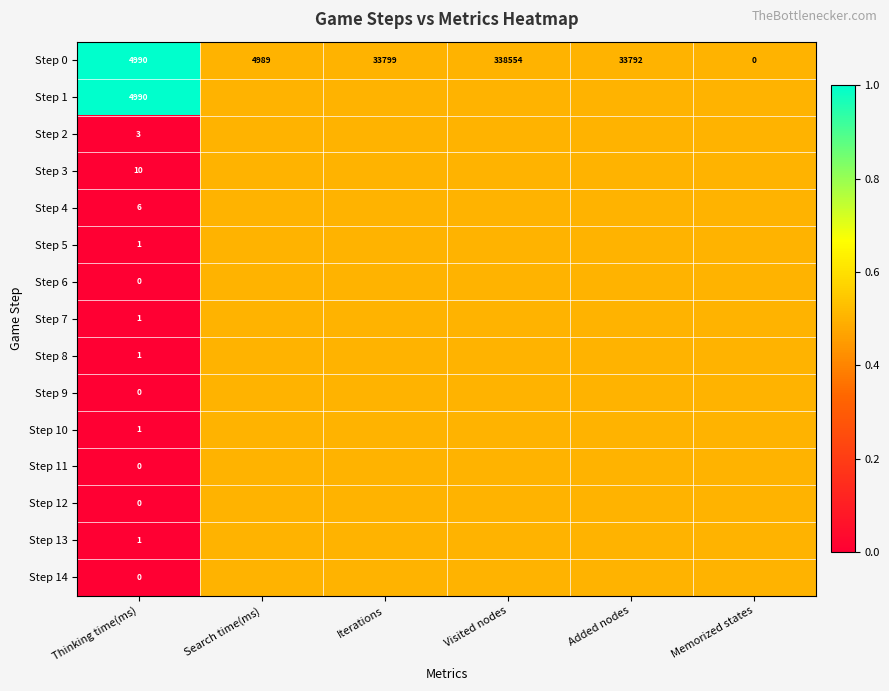

Rank the categories by Step 0 value from lowest to highest.

Memorized states, Search time(ms), Thinking time(ms), Added nodes, Iterations, Visited nodes